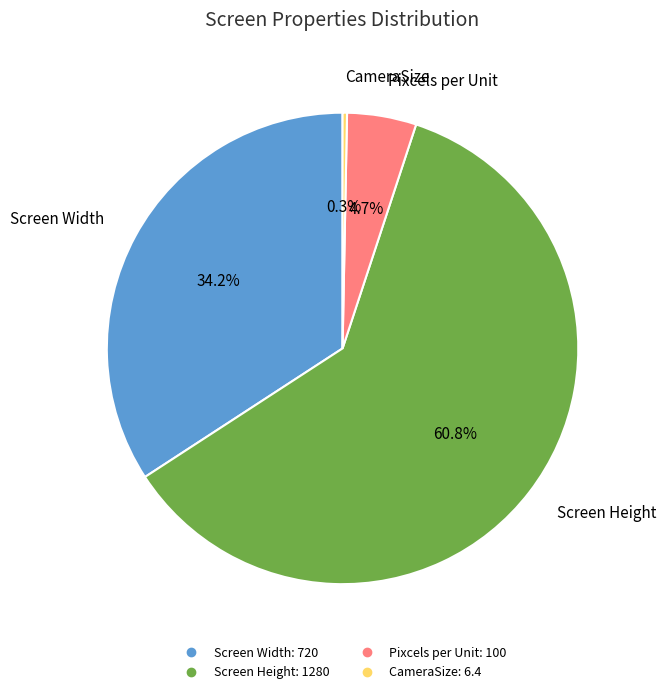

How many segments does this pie chart have?

4